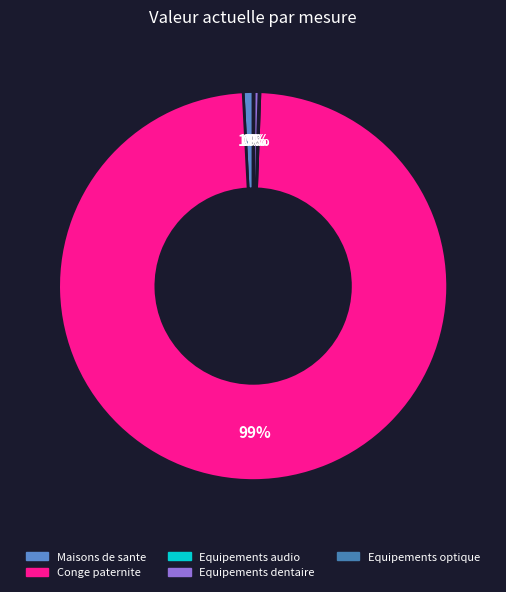

True or false: Equipements optique accounts for 1% of the total.

False